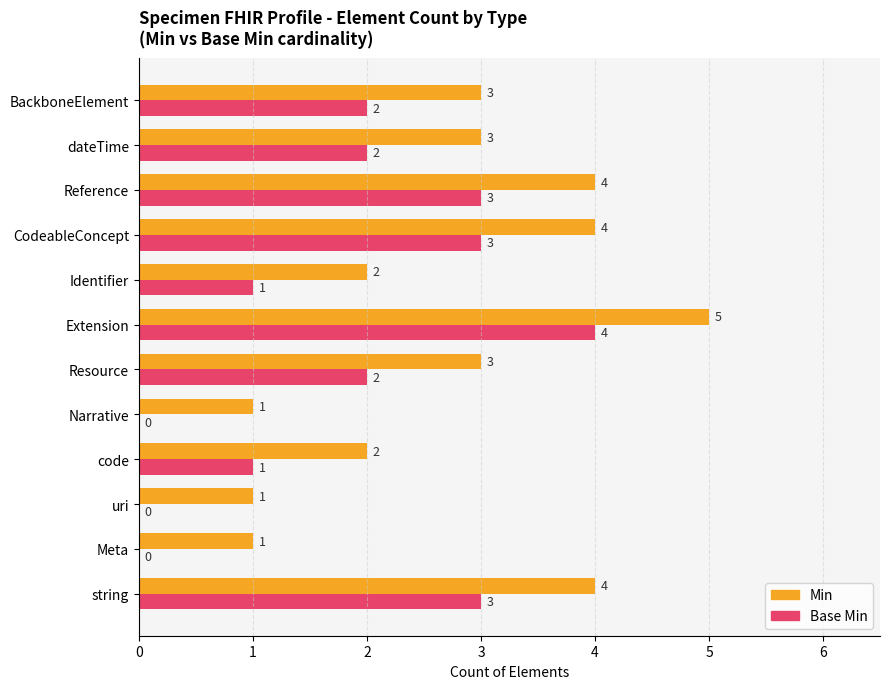

How many positive values does the Base Min series have?

9